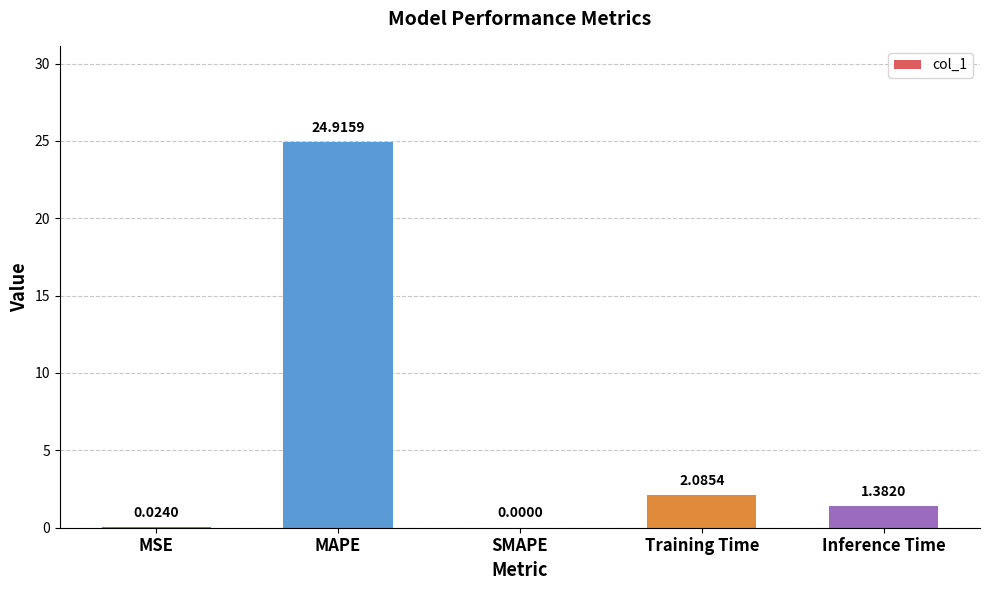

At which label does the data first exceed 1?

MAPE